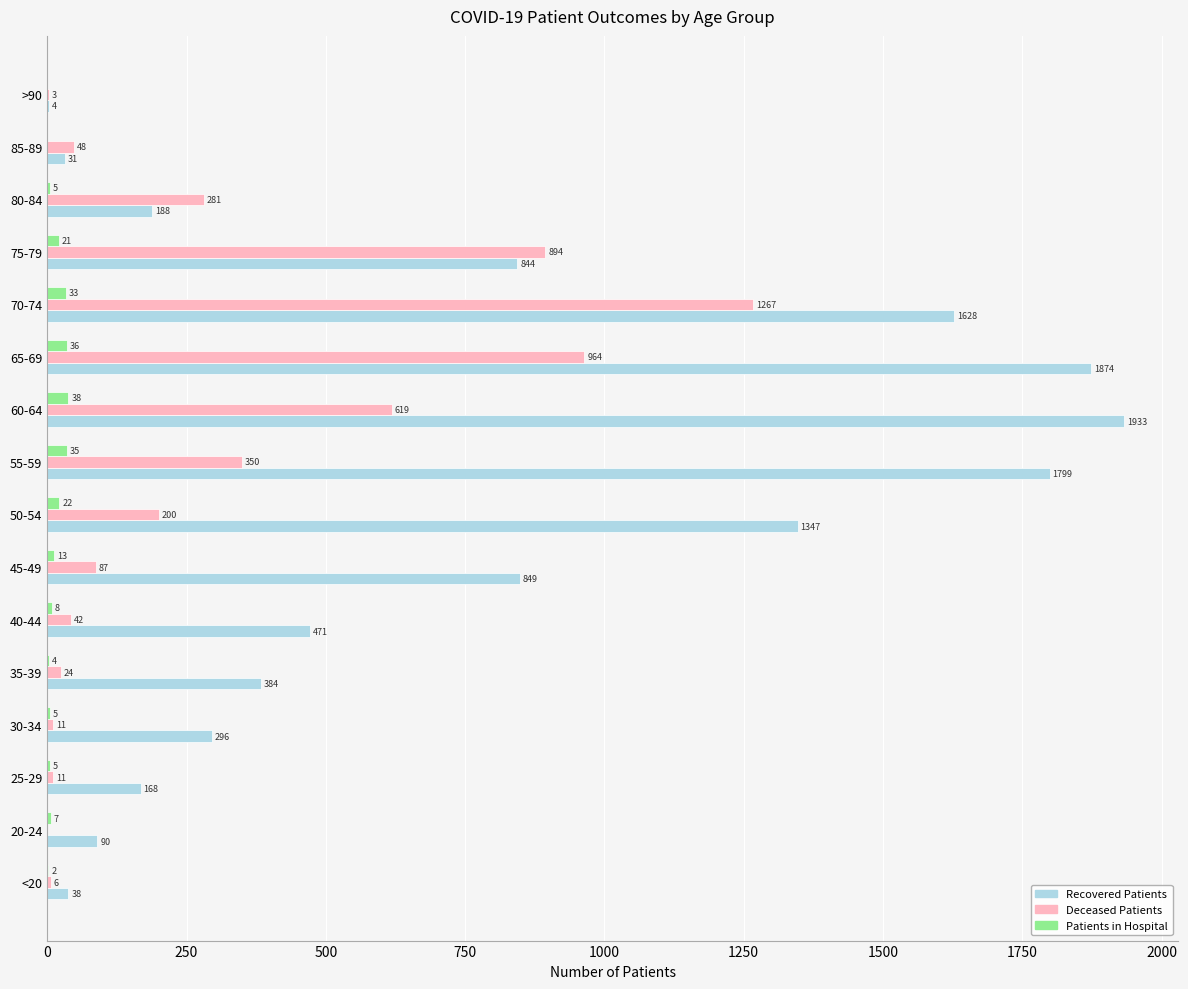

At which category is the sum across all series the highest?

70-74